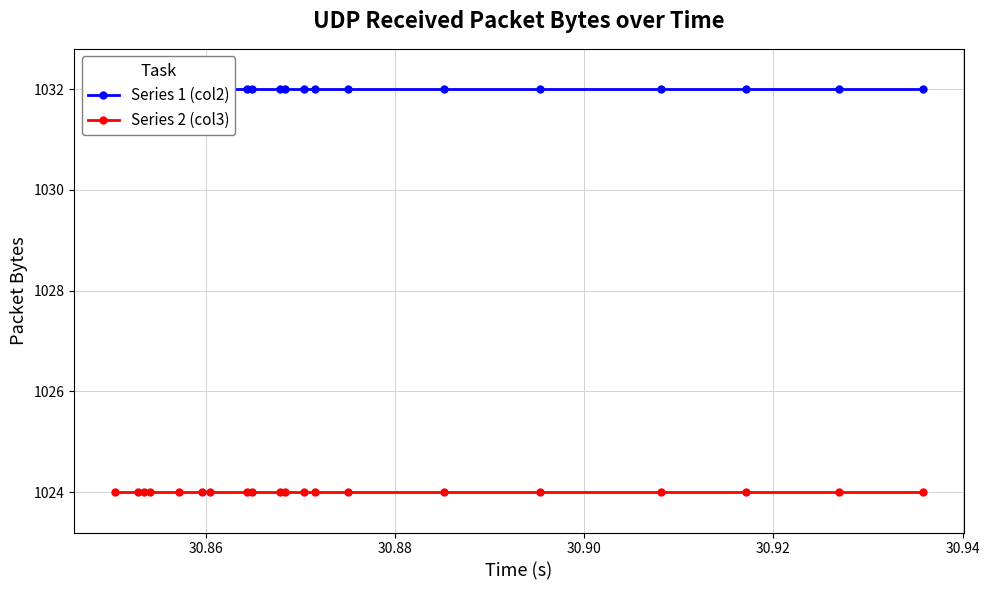

The value of Series 1 (col2) at 30.94 is 1844. True or false?

False